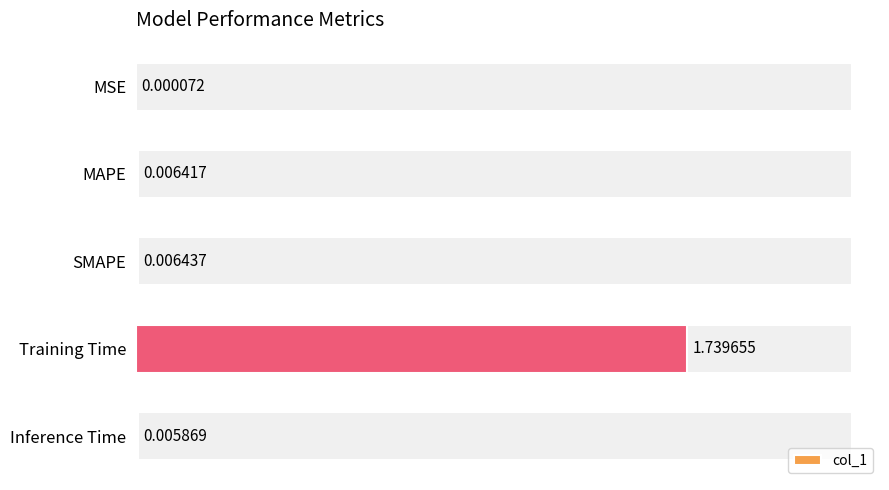

Between Training Time and MSE, which is larger?

Training Time